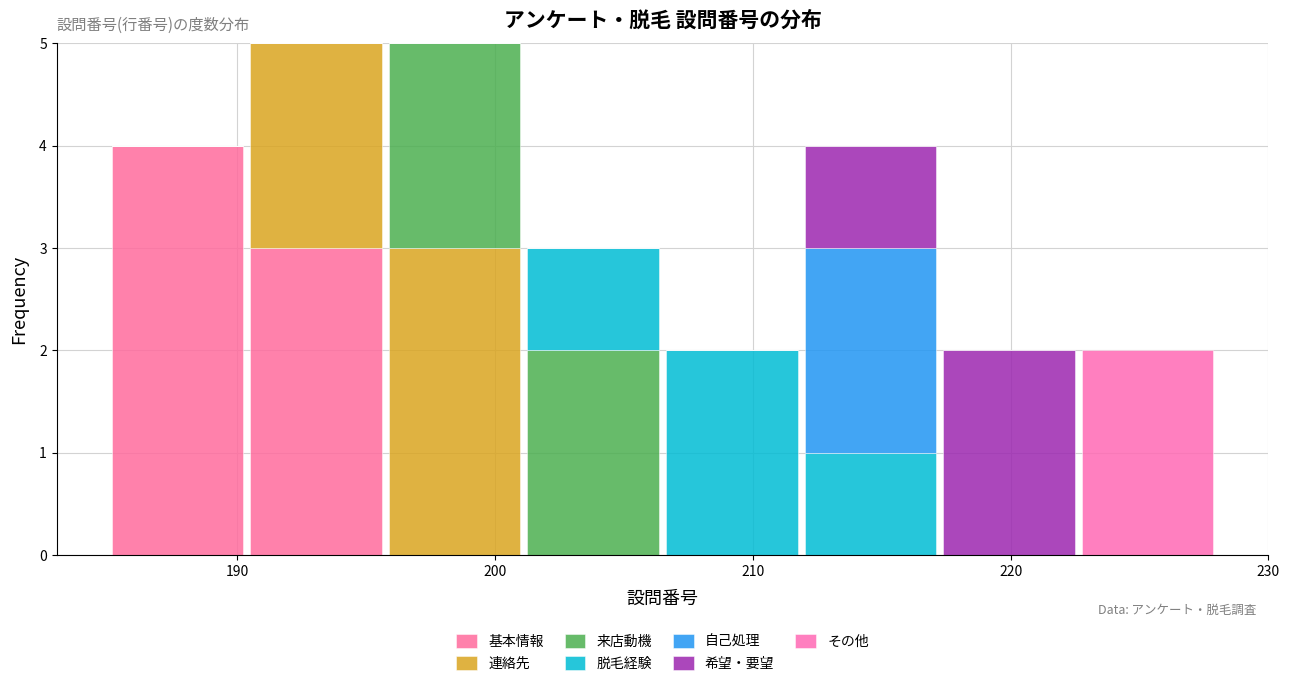

What is the total height of the stacked bar covering 190 to 196 on the x-axis? Neither the bar edges nor the heights are printed on the chart, so give them approximately, as read against the axes.

5